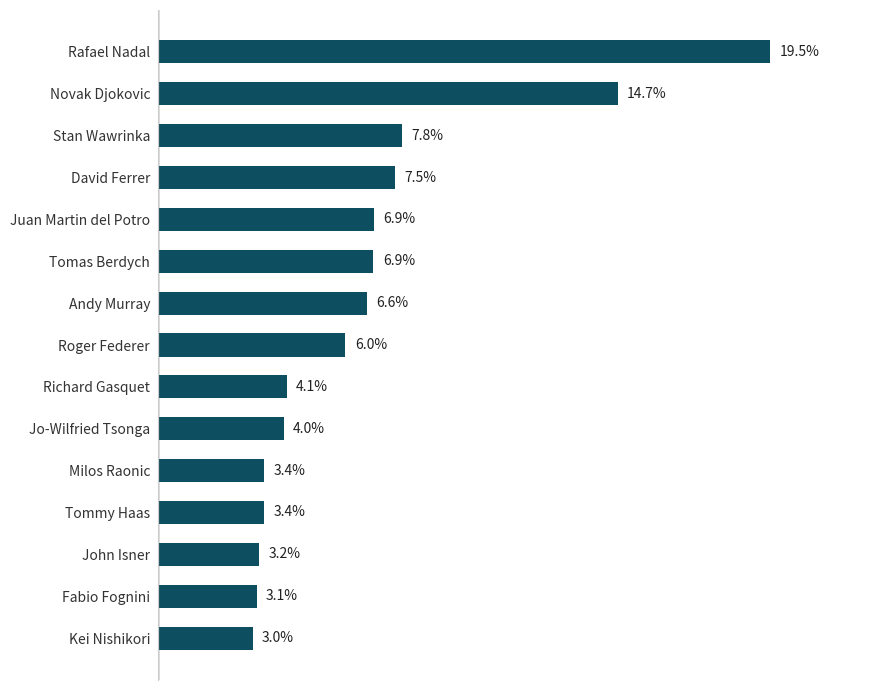

Are the bars horizontal?

Yes